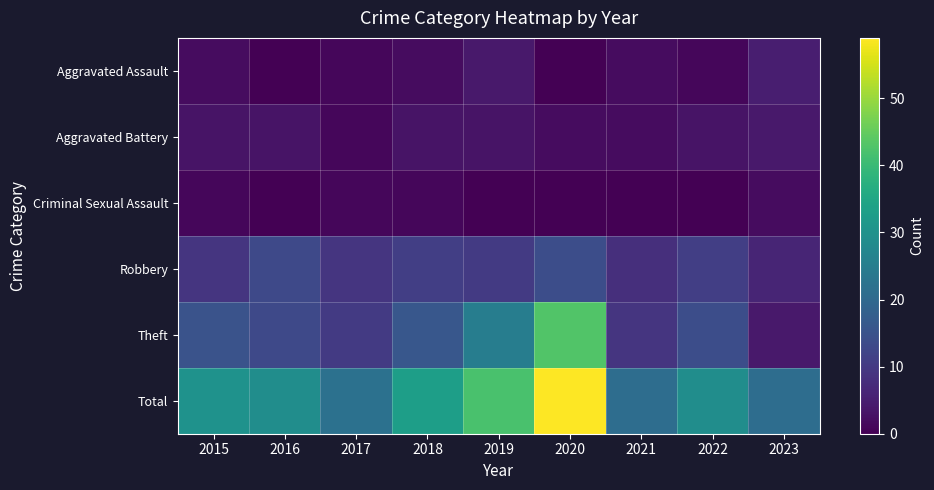

Which has a higher value, 2015 or 2017?

2015